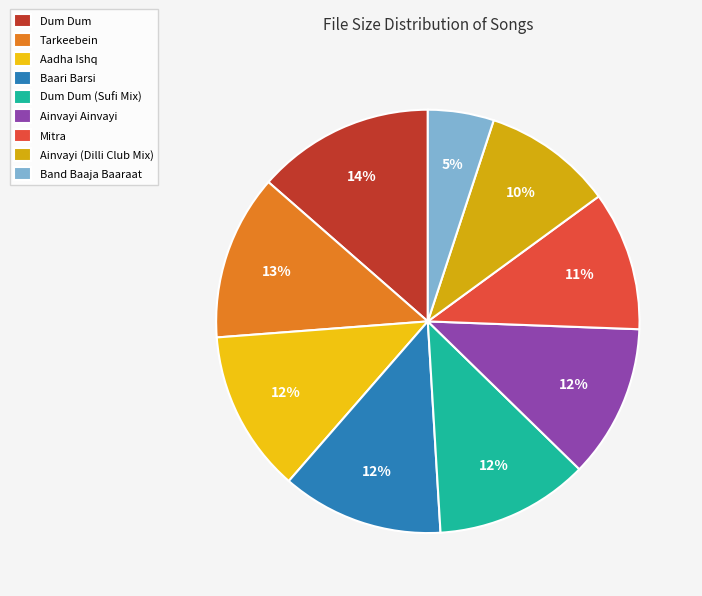

Is it true that Band Baaja Baaraat is 5% of the pie?

True